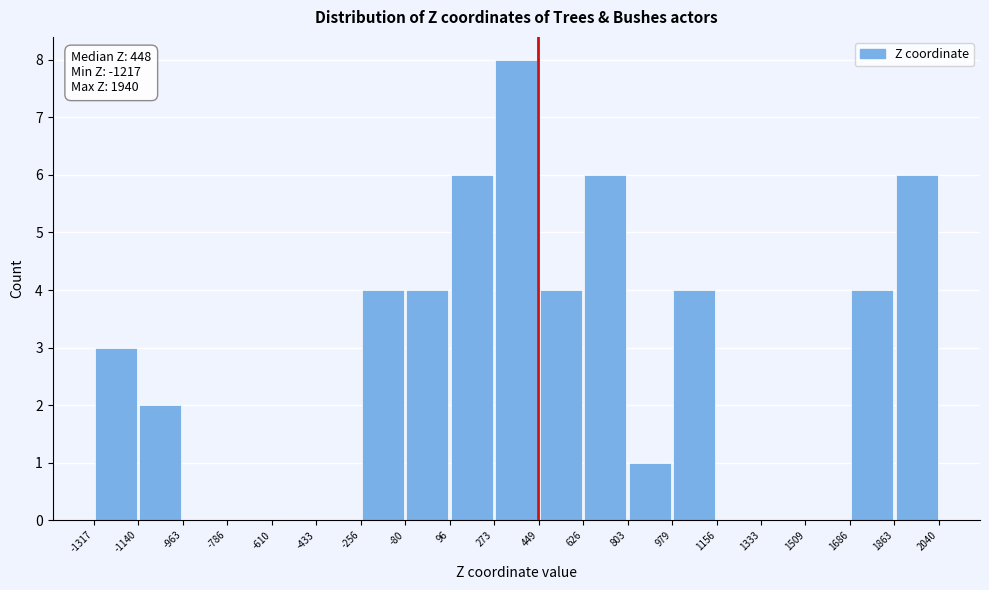

Over which range of the x-axis is the bar tallest?

273 to 449